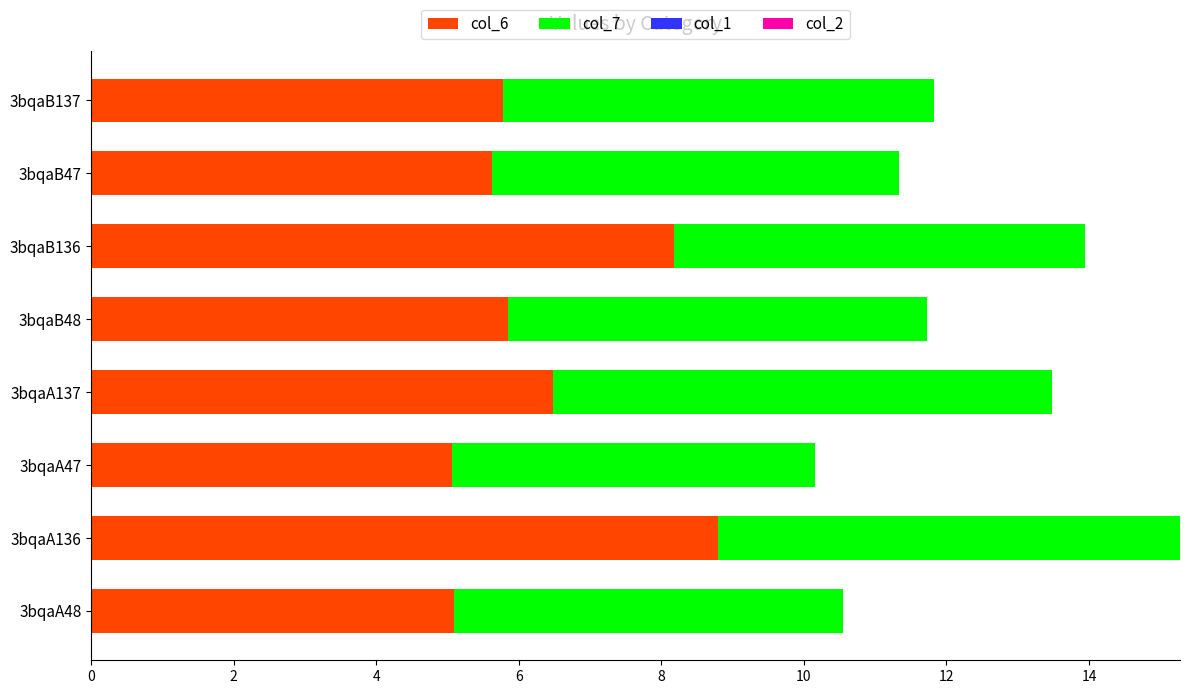

Which category has the highest value in the col_6 series?

3bqaA136